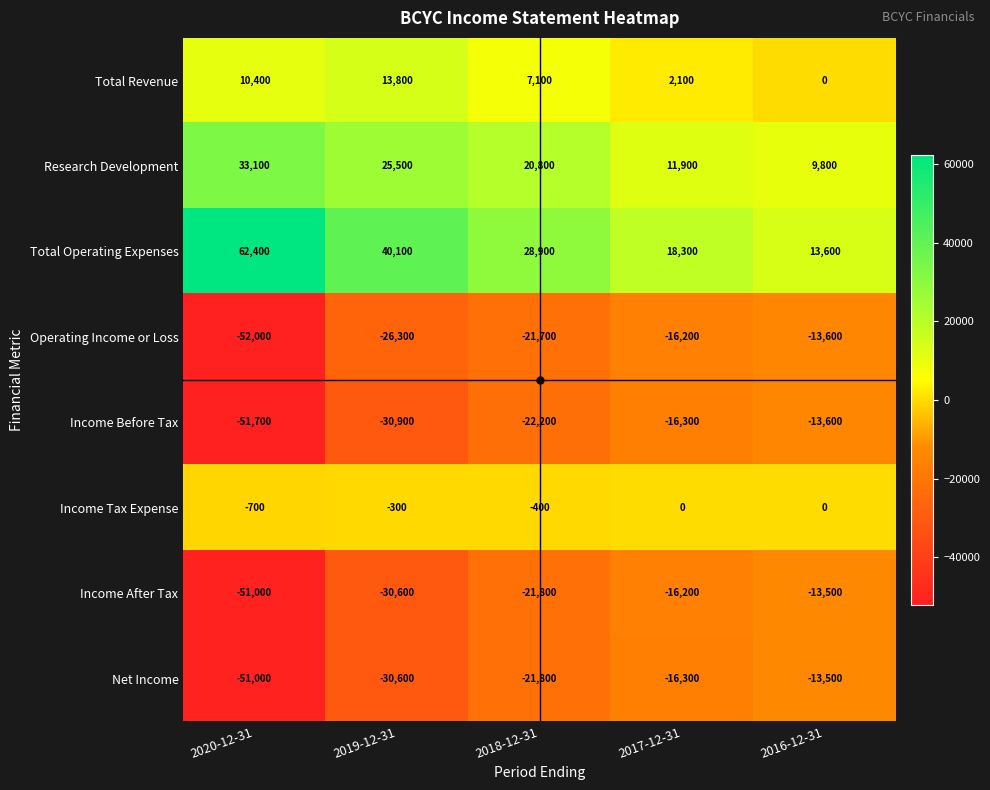

True or false: Operating Income or Loss has a value of -13600 at 2016-12-31.

True